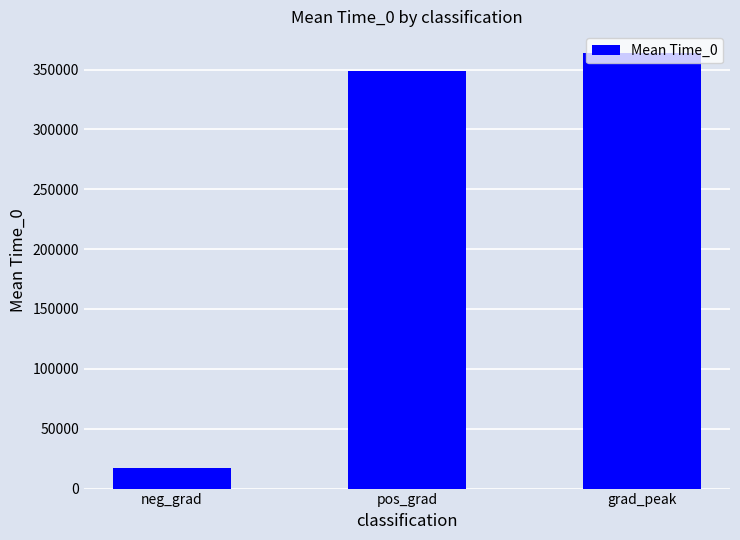

Are the bars horizontal?

No